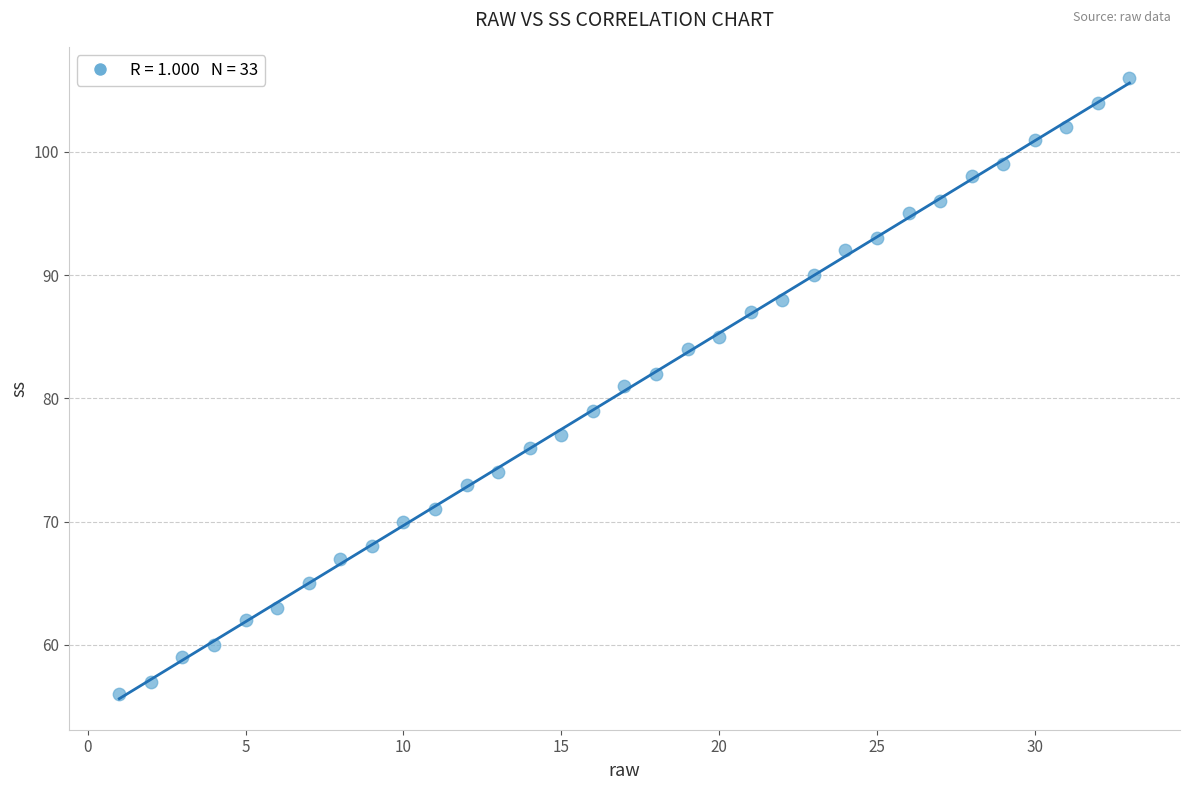

What is the range of Y values (max minus min)?

50